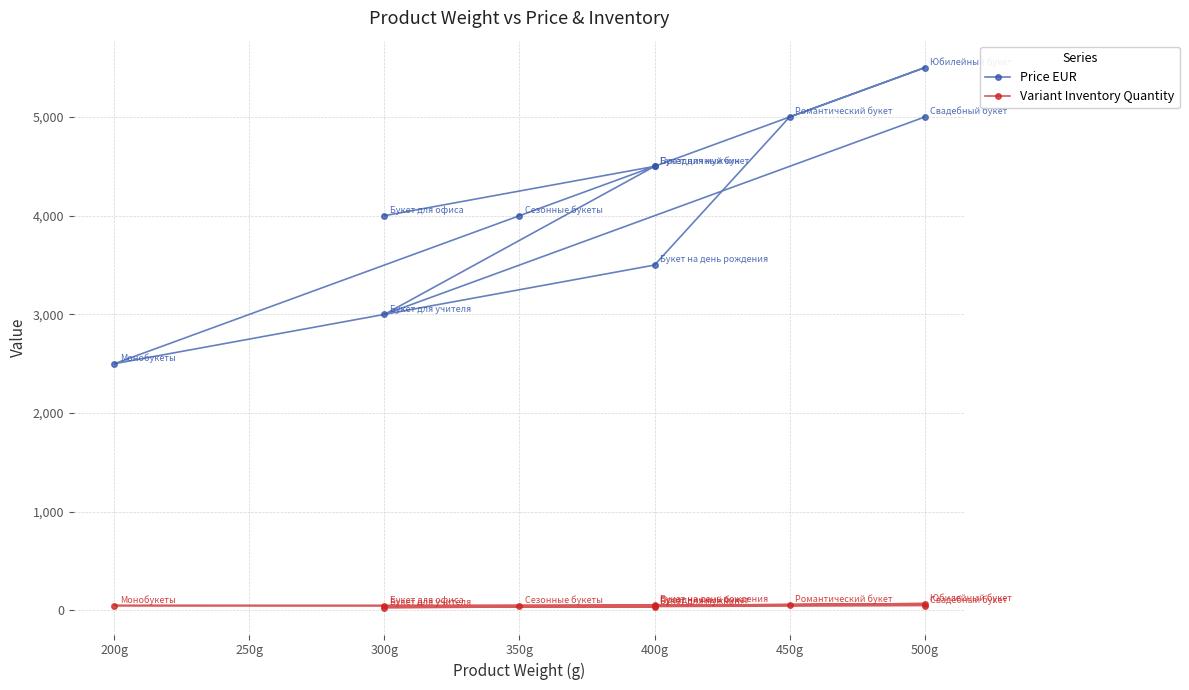

What are all the series names shown in the legend?

Price EUR, Variant Inventory Quantity